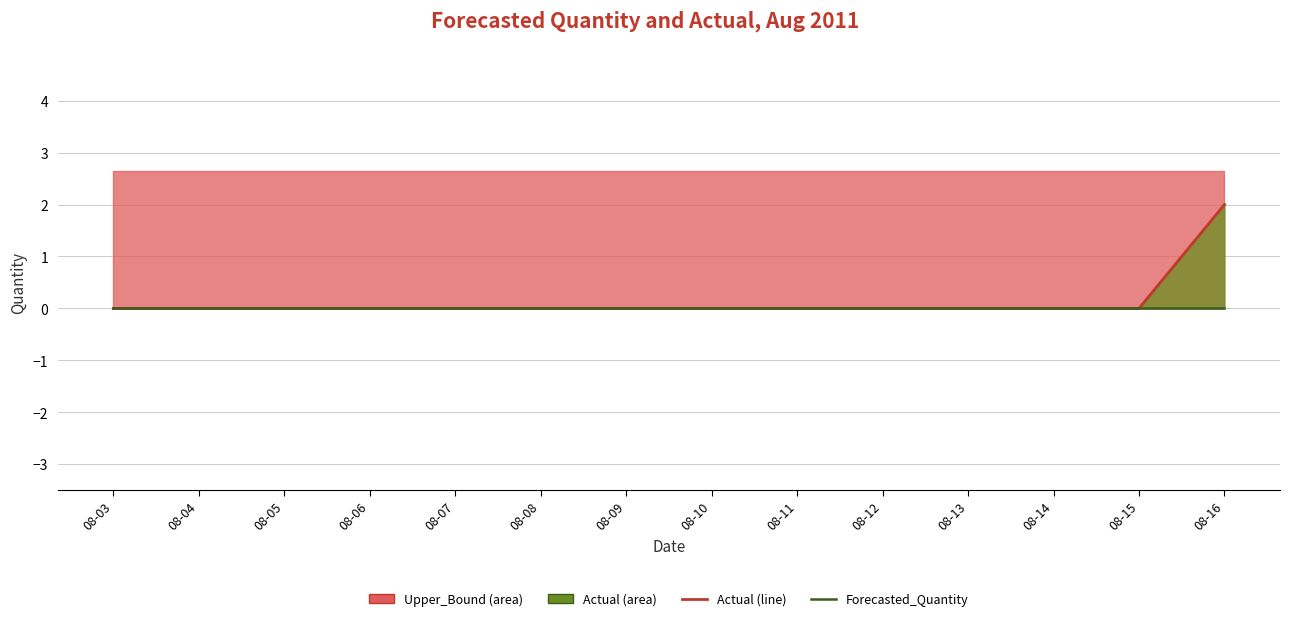

Where is Actual (line) nearest to the value 1?

08-03